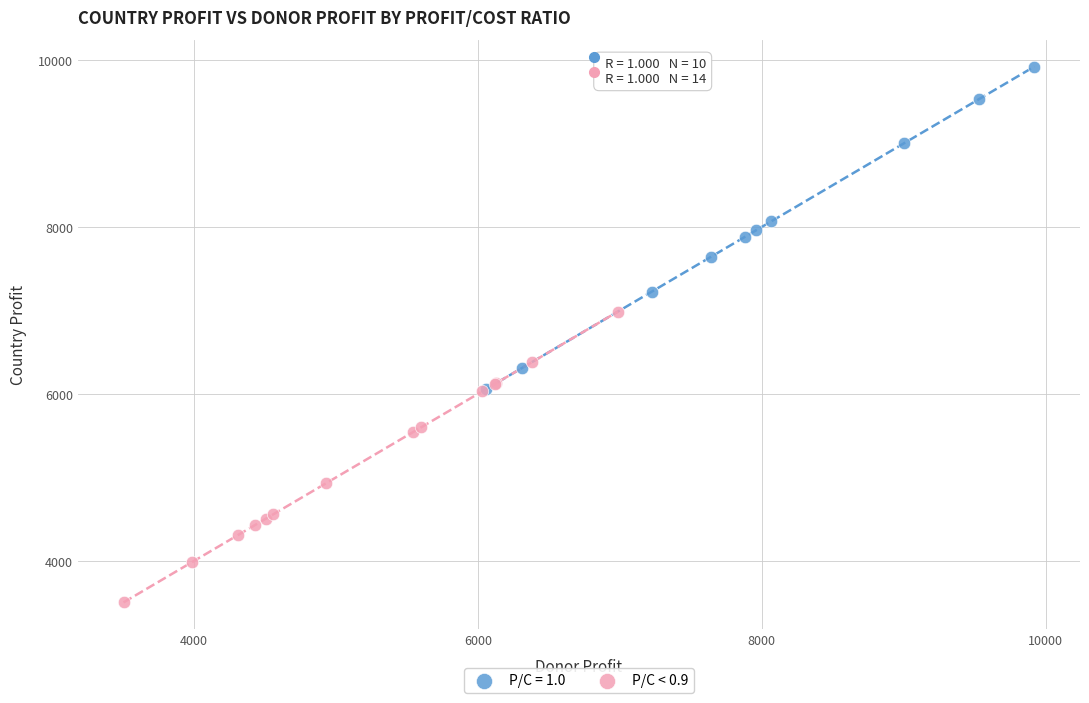

Which series reaches the maximum Y coordinate?

P/C = 1.0